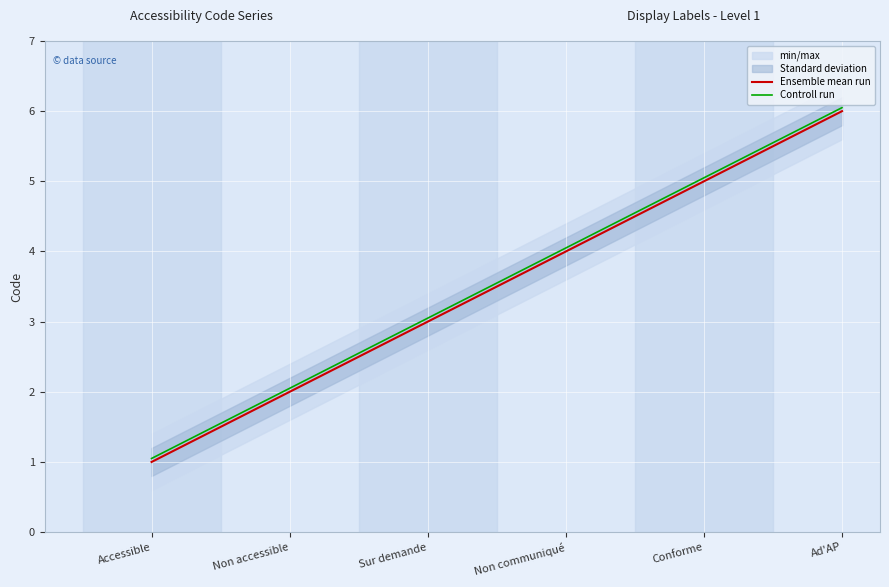

Between Conforme and Sur demande, which is larger?

Conforme